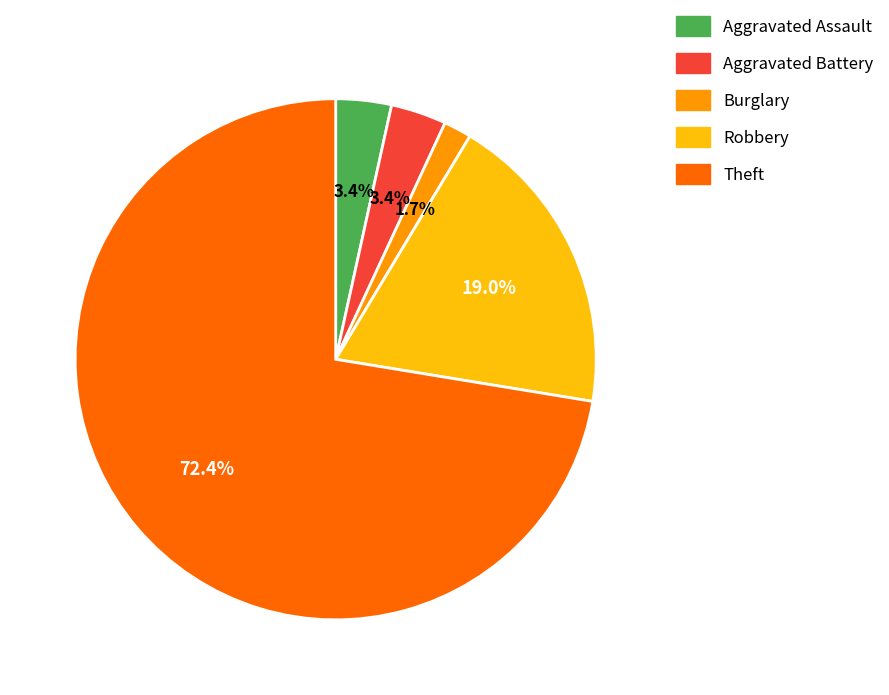

How many slices are in this pie chart?

5